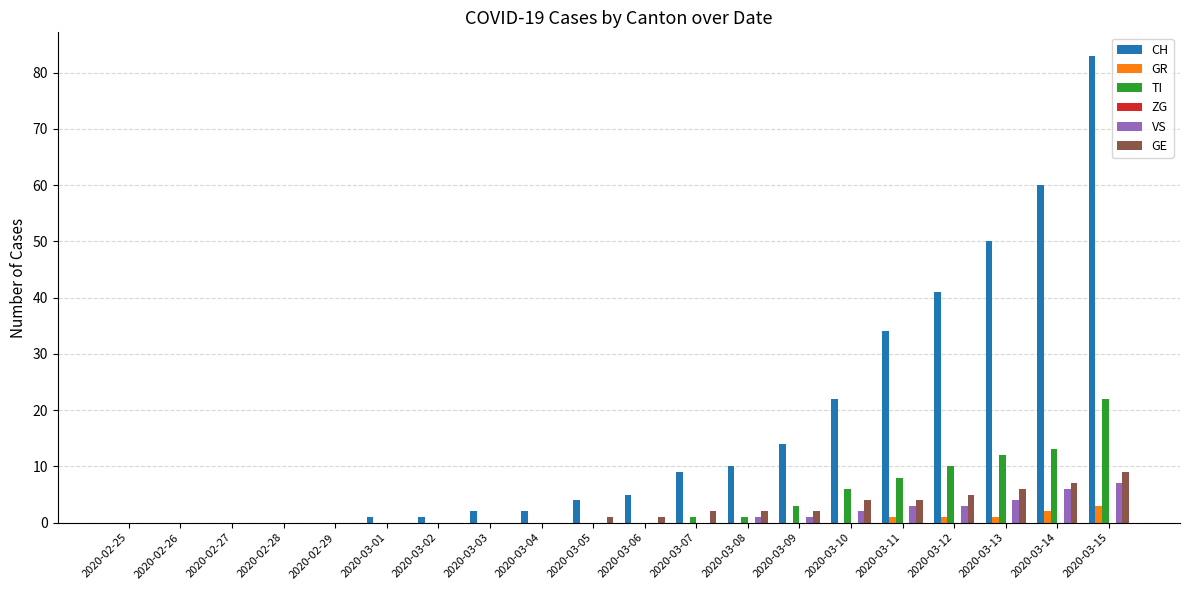

The TI series shows 3 at 2020-03-13. True or false?

False